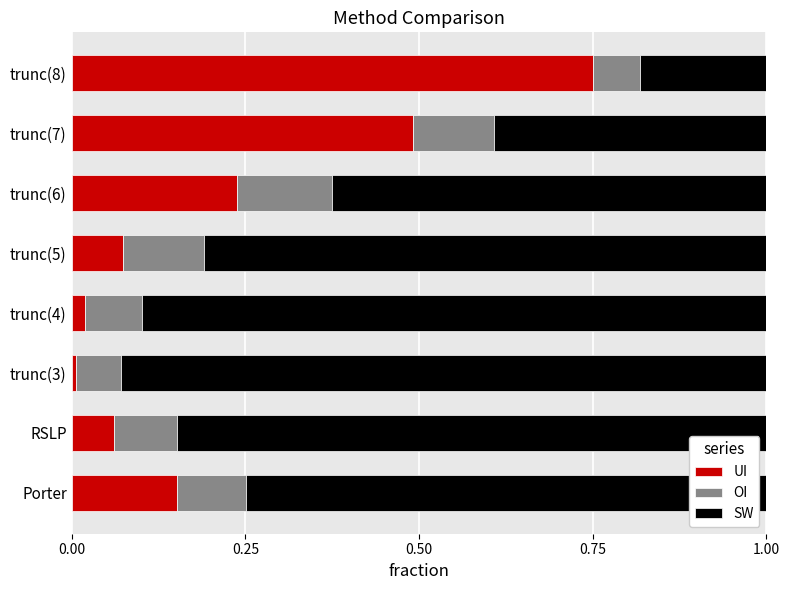

Which category has the highest value in the UI series?

trunc(8)